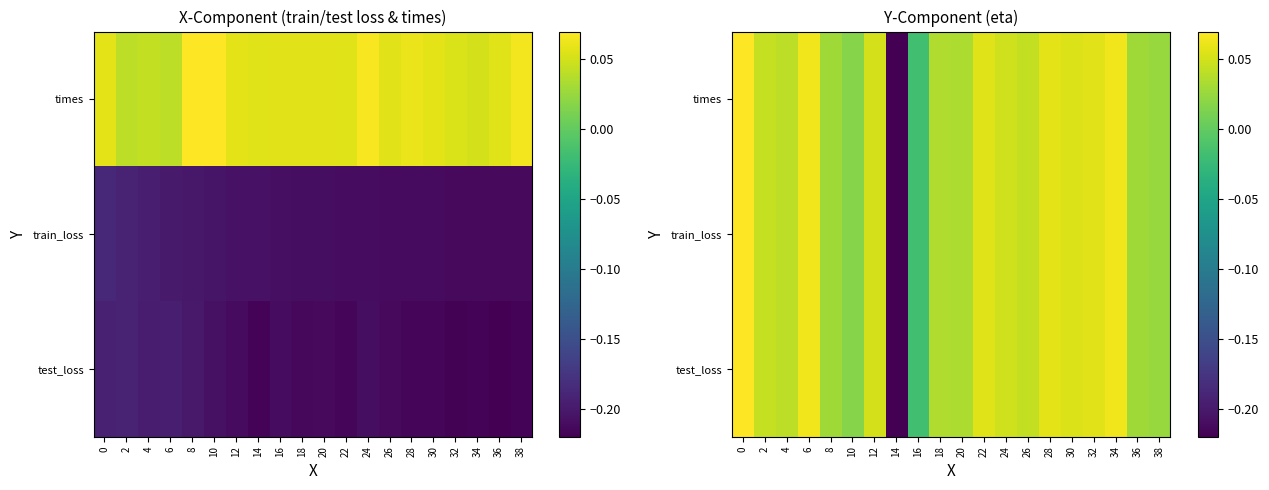

Reading right to left, what are all the values shown in this chart?

row_0: 0.0	0.0	0.1	0.1	0.1	0.1	0.0	0.0	0.1	0.0	0.0	-0.0	-0.2	0.1	0.0	0.0	0.1	0.0	0.0	0.1
row_1: 0.0	0.0	0.1	0.1	0.1	0.1	0.0	0.0	0.1	0.0	0.0	-0.0	-0.2	0.1	0.0	0.0	0.1	0.0	0.0	0.1
row_2: 0.0	0.0	0.1	0.1	0.1	0.1	0.0	0.0	0.1	0.0	0.0	-0.0	-0.2	0.1	0.0	0.0	0.1	0.0	0.0	0.1